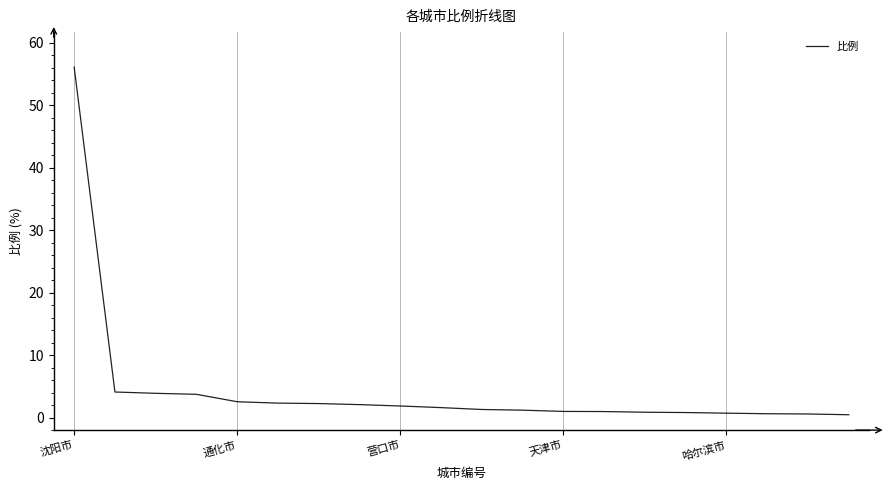

What is the greatest value displayed?

56.1